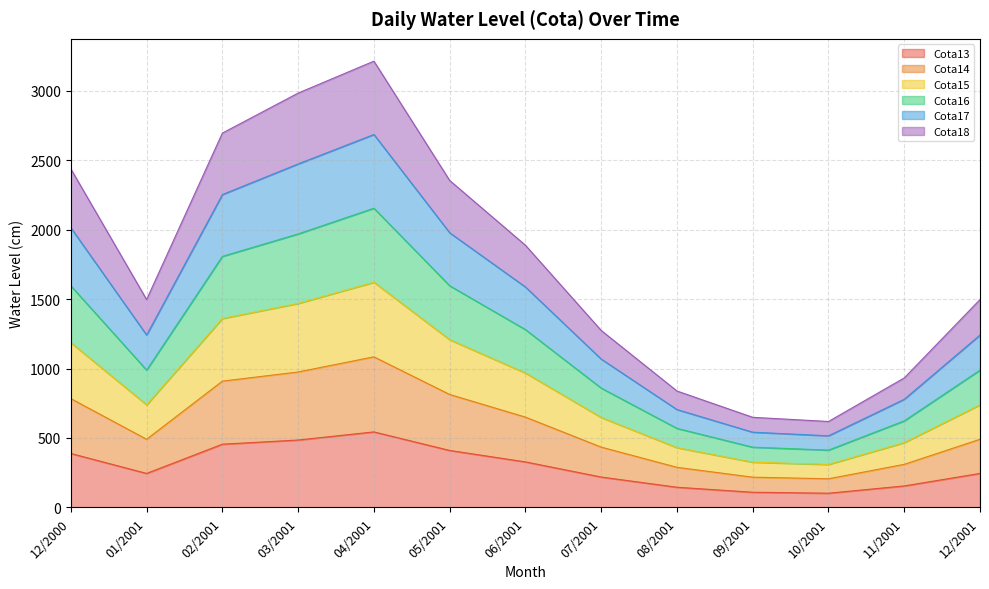

What is the total value across all series at 02/2001?

2695.0